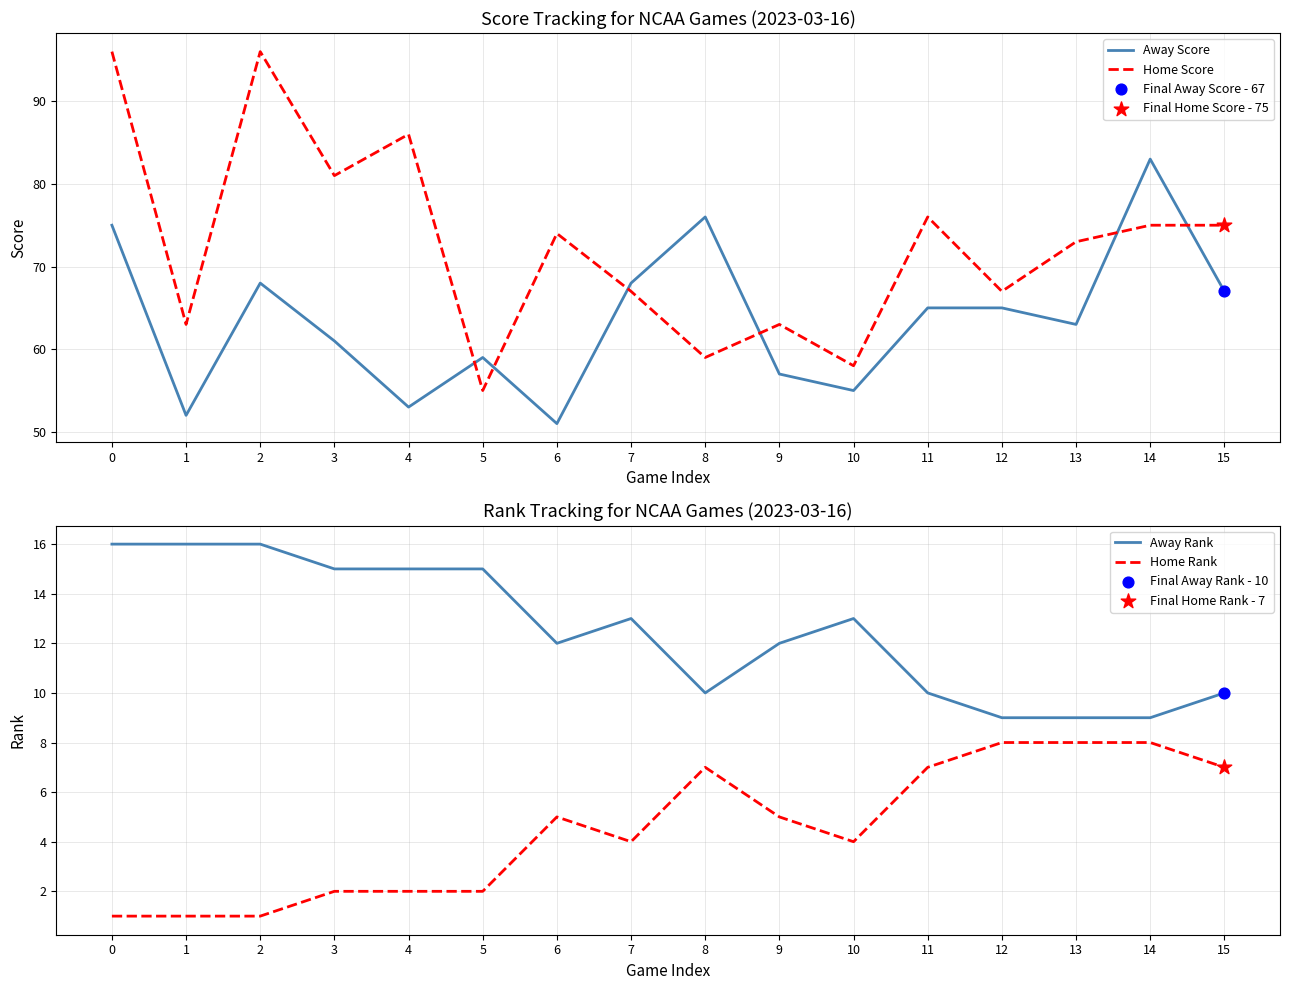

Is the value of Away Score at 2 greater than the value of Away Rank at 8?

Yes